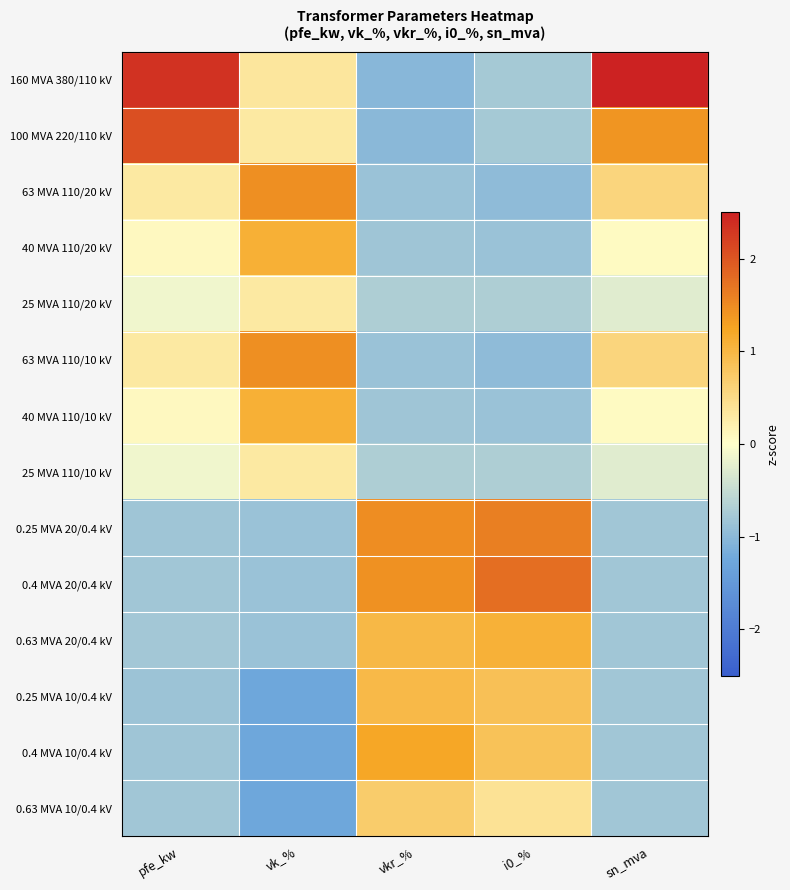

What is the spread (max minus min) of values at sn_mva?

3.5